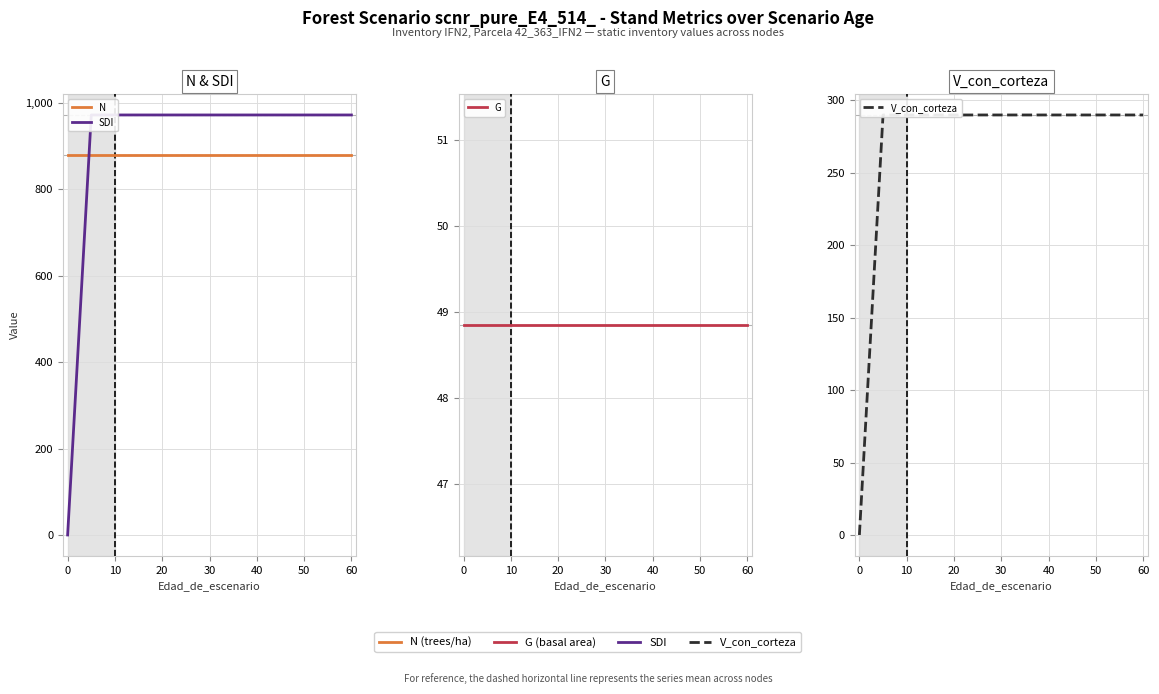

How many data points in SDI are less than 972?

1